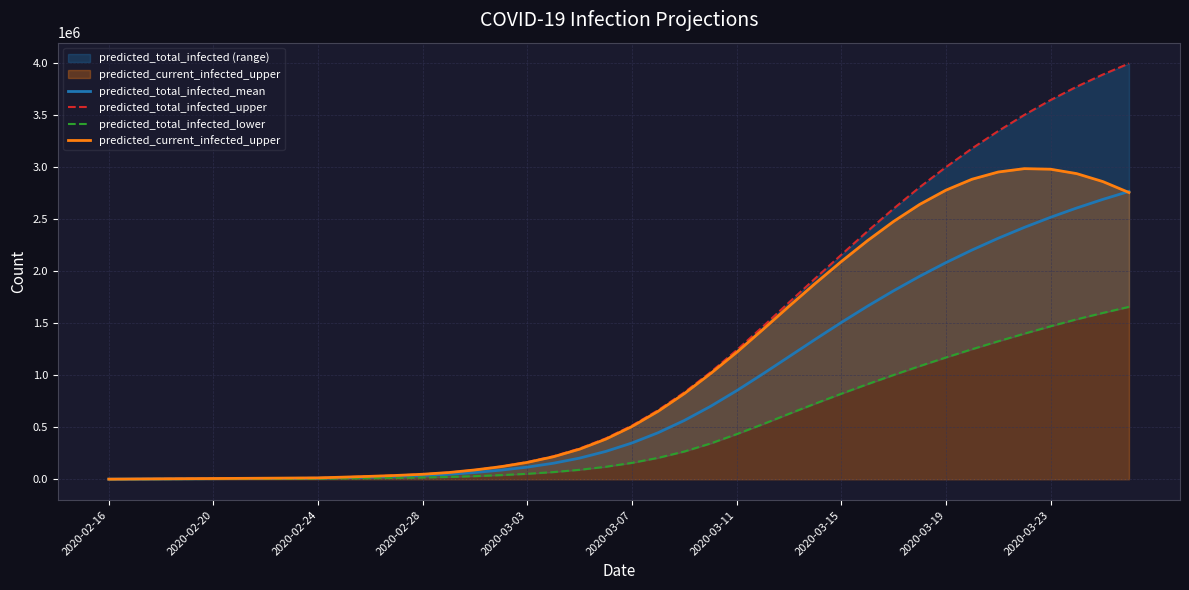

The value of predicted_total_infected_mean at 2020-03-03 is 116919. True or false?

True